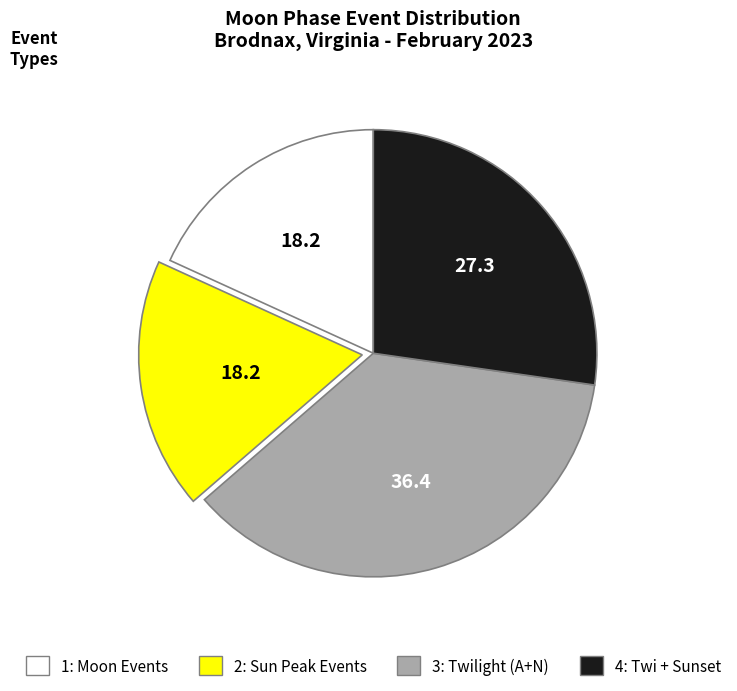

Is there any slice that represents more than half of the pie?

No